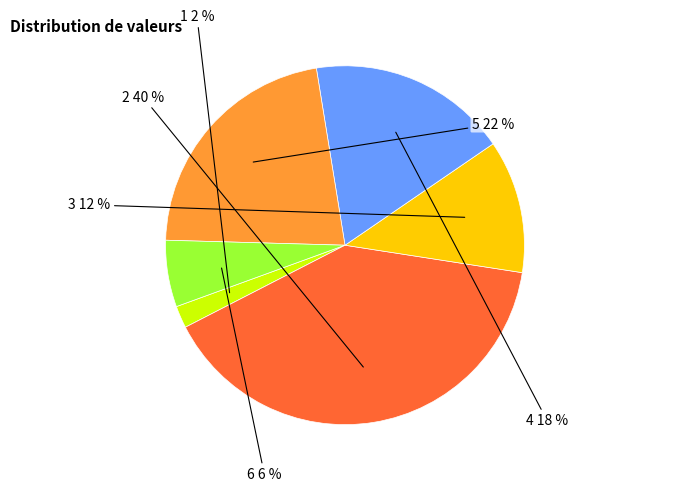

To the nearest percent, what is the difference between the largest and smallest slice percentages?

38%